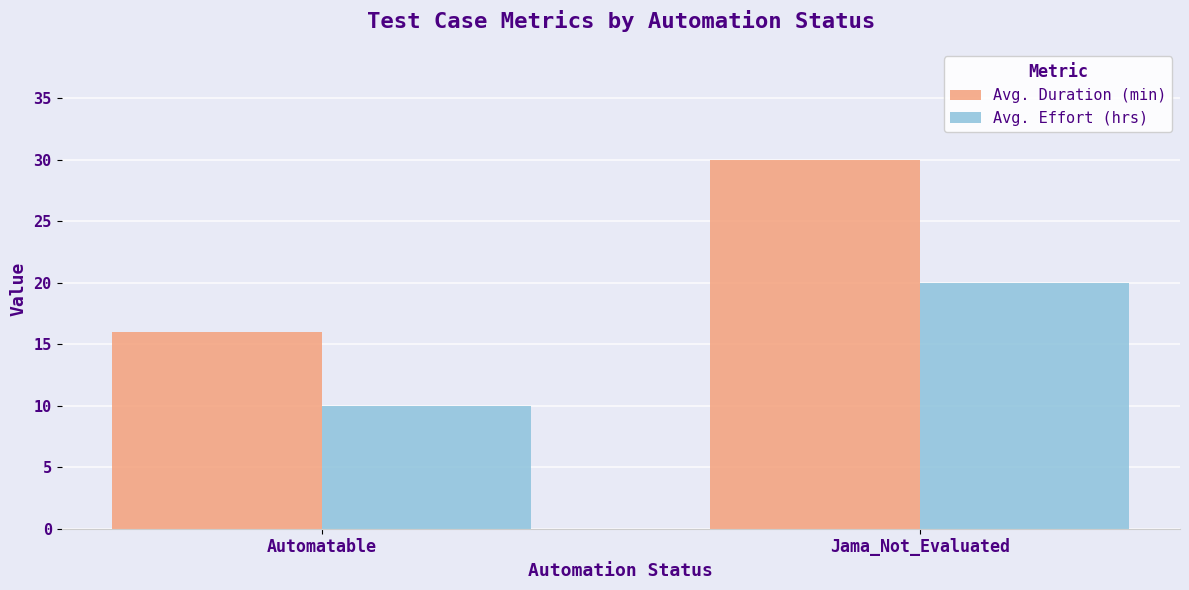

Reading left to right, list all the values displayed in this chart.

Avg. Duration (min): Automatable=16	Jama_Not_Evaluated=30
Avg. Effort (hrs): Automatable=10	Jama_Not_Evaluated=20